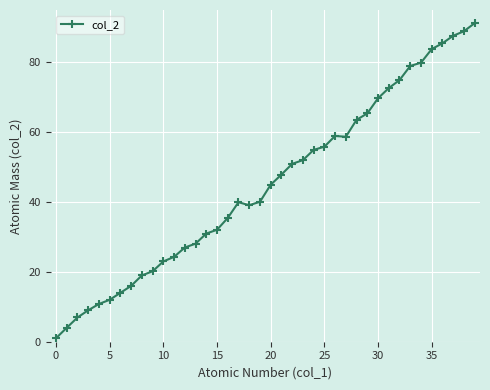

Does the chart have visible grid lines?

Yes